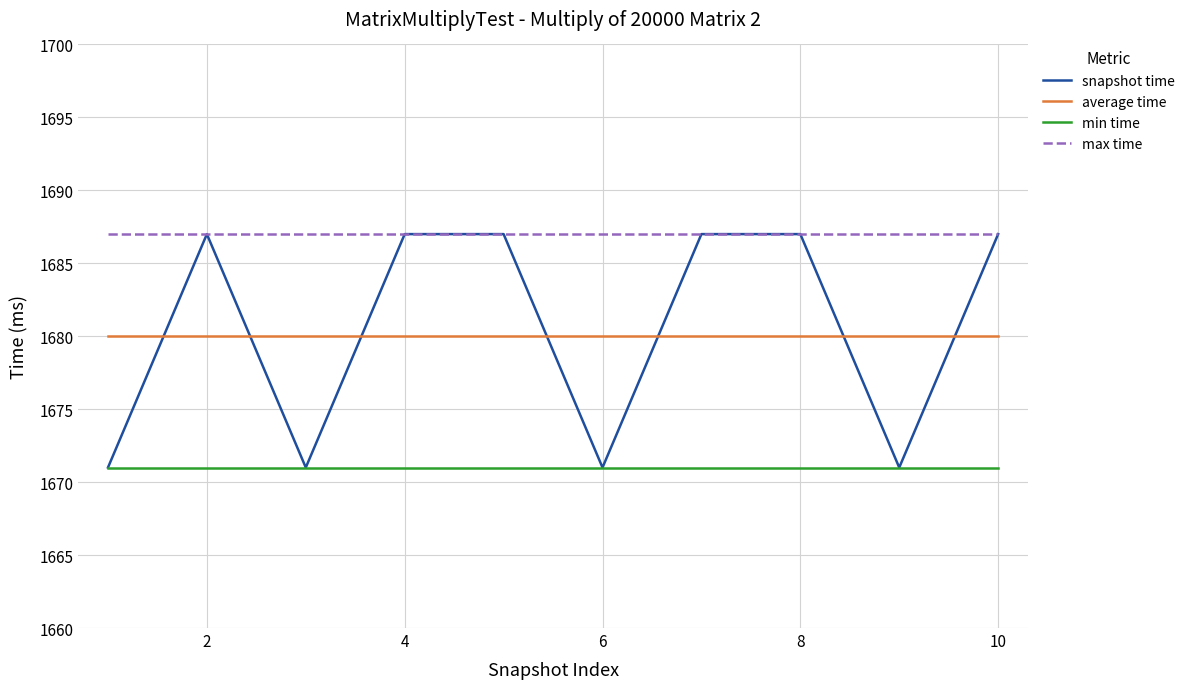

True or false: max time and min time cross at least once.

False